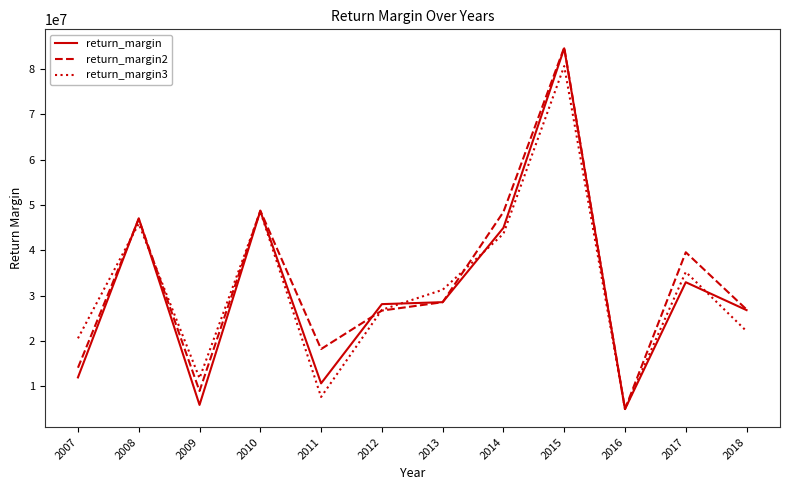

How many distinct data groups are displayed?

3